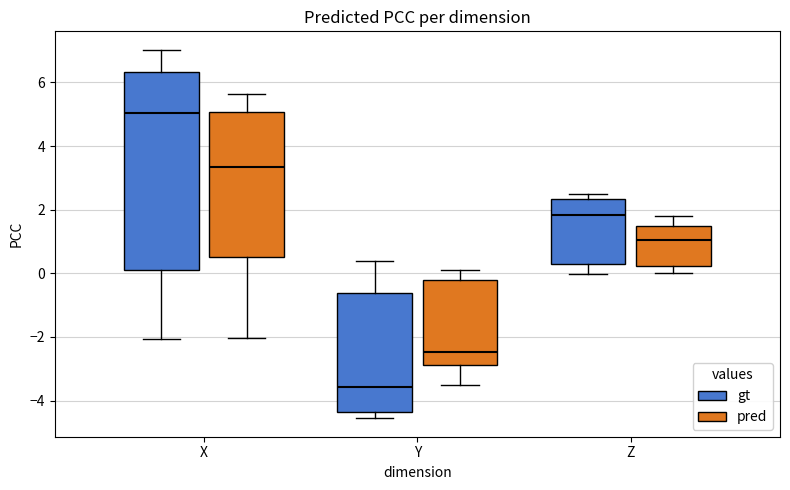

Which box's median line is the highest?

X (gt)